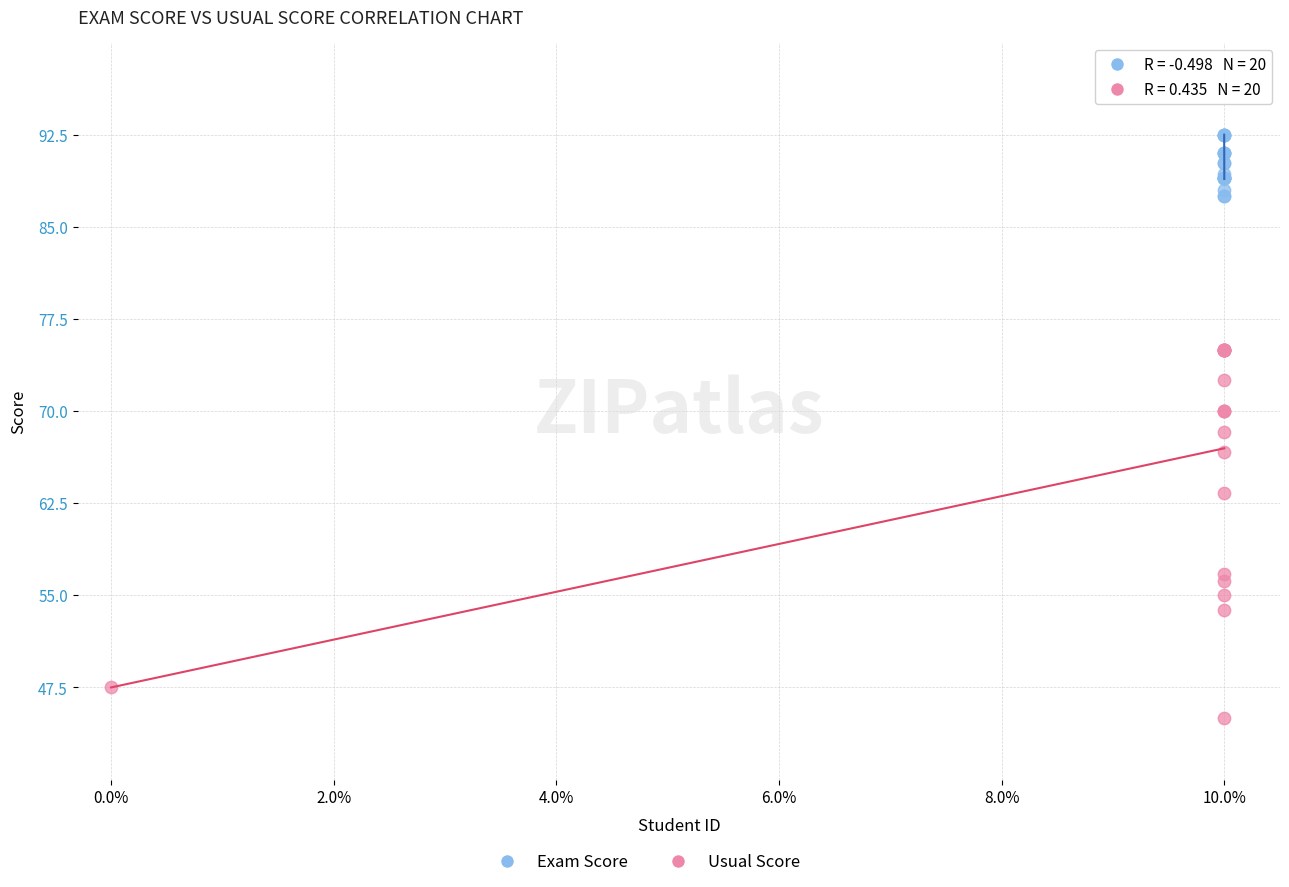

Which series has the largest Y range (max minus min)?

Usual Score